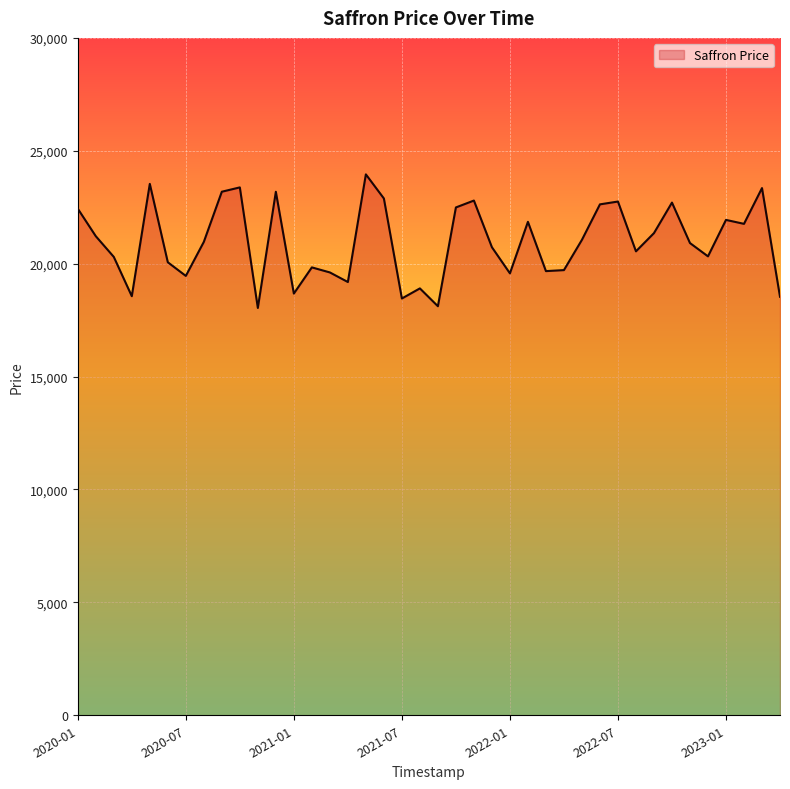

What is the maximum value shown in the chart?

23955.7